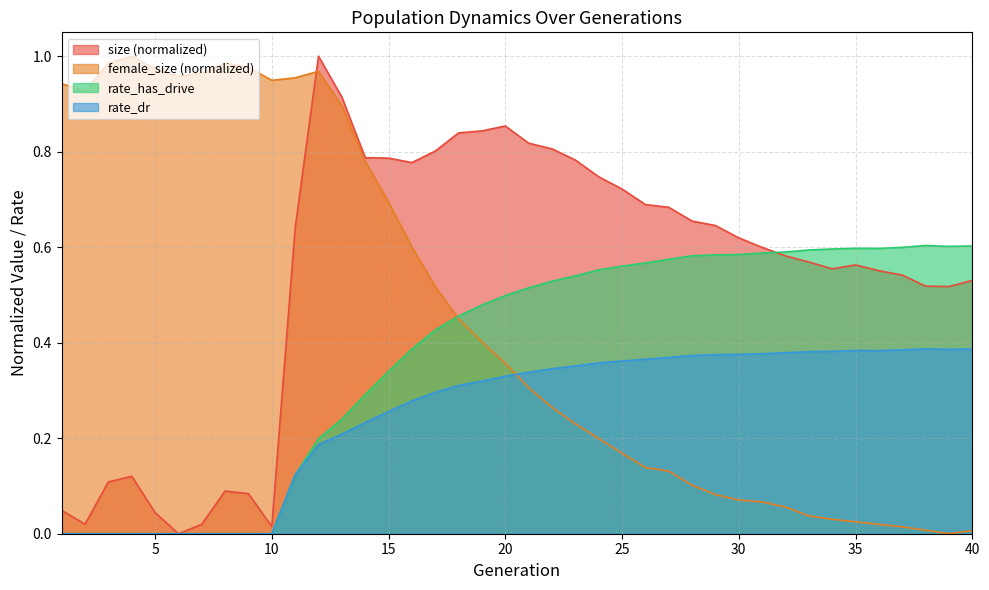

How many rate_dr values are between 0 and 1?

40